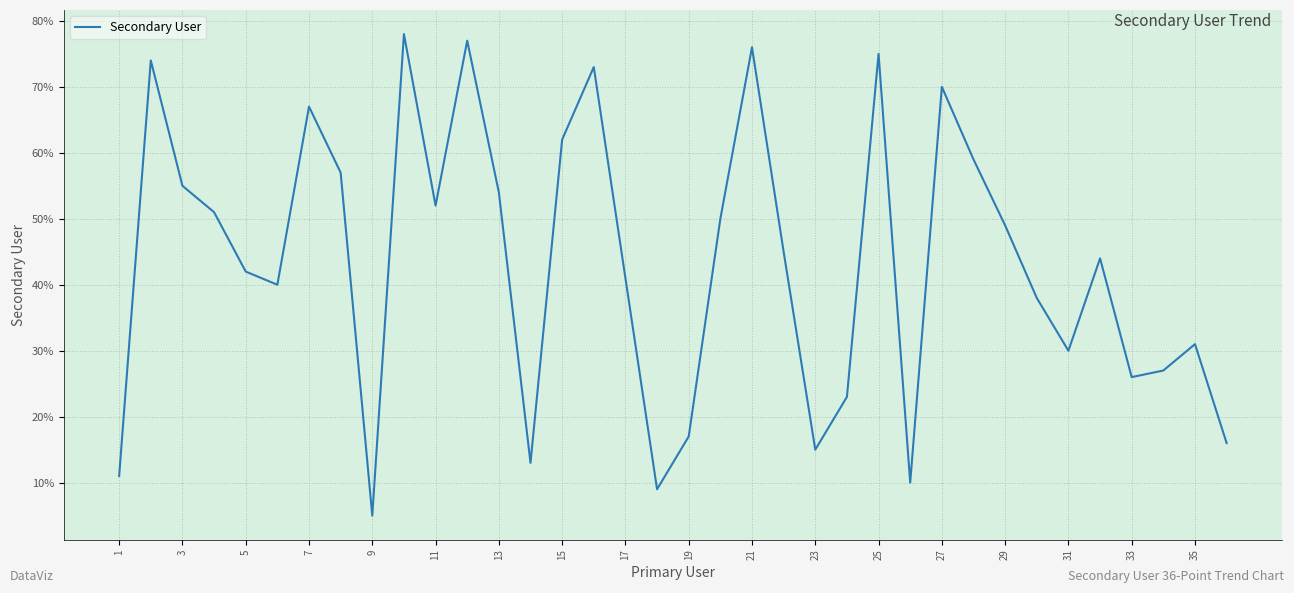

What is the difference between the maximum and minimum values?

73